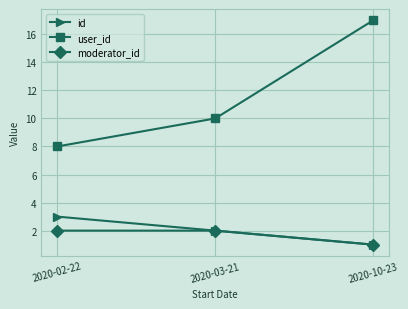

How many series are shown in this chart?

3